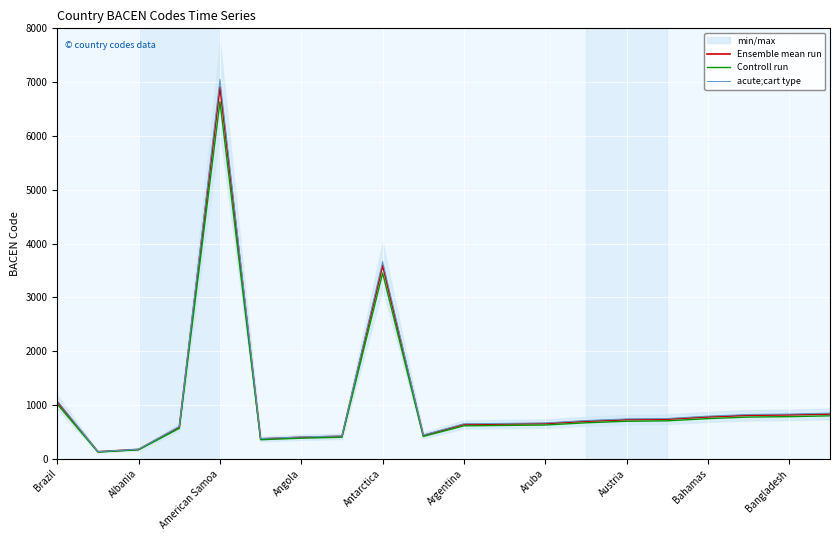

True or false: Controll run has a value of 784.3 at Bangladesh.

True